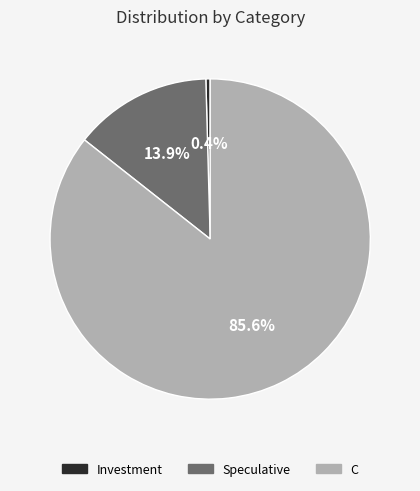

How many segments does this pie chart have?

3